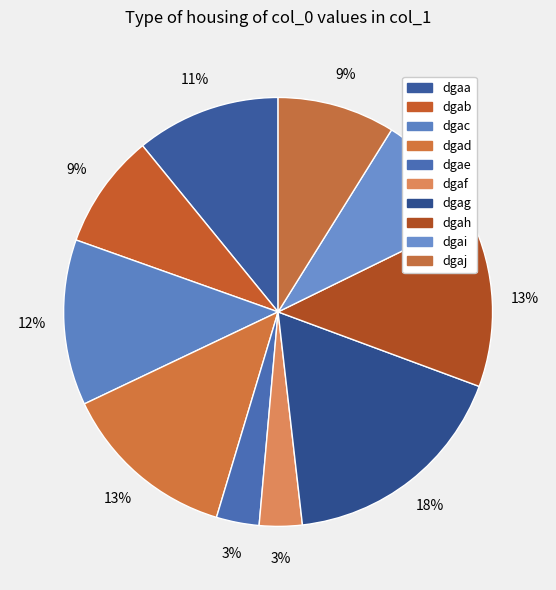

Count the number of slices in the pie.

10